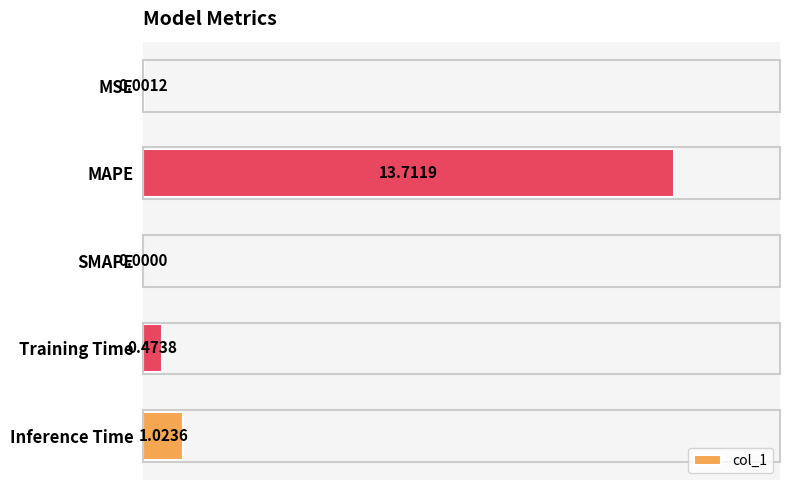

What is the sum of all values?

15.2